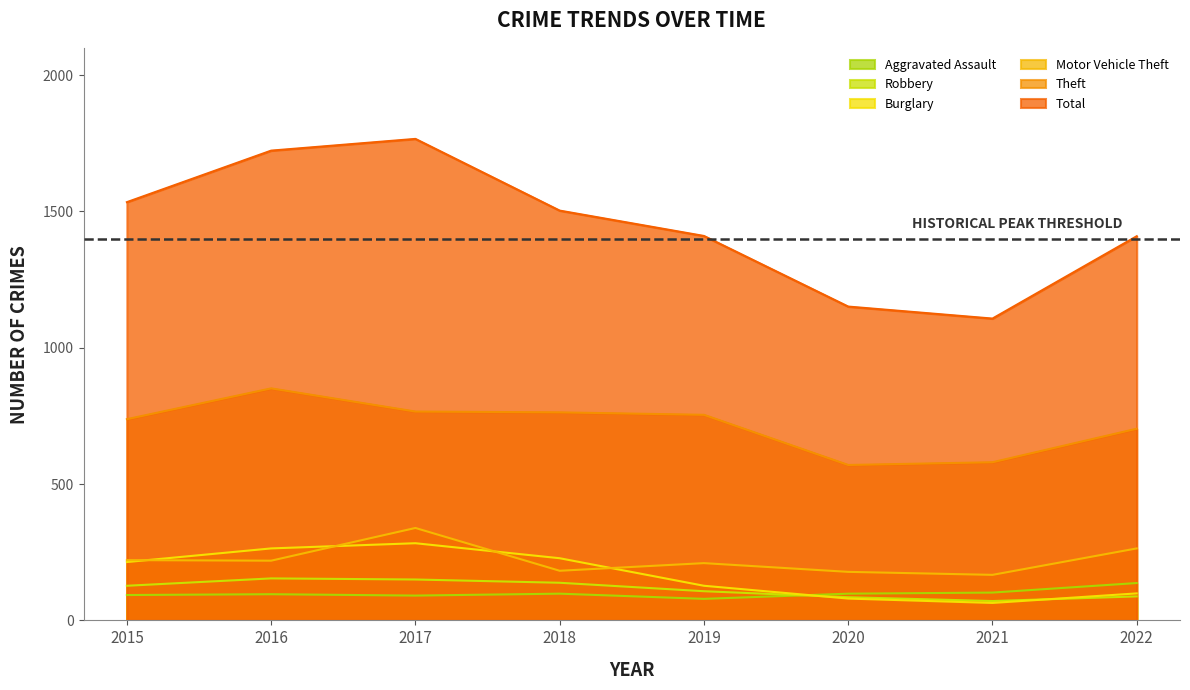

Is the value of Theft at 2022 greater than the value of Burglary at 2015?

Yes